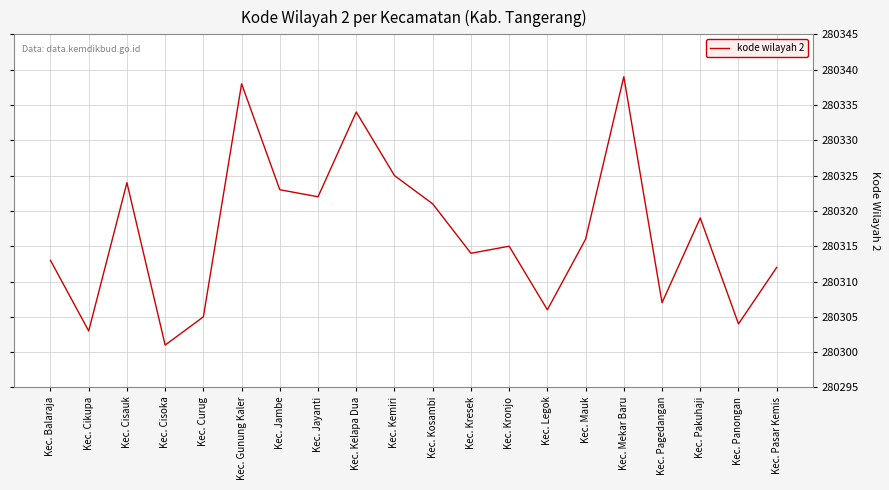

What is the change in value from Kec. Cisoka to Kec. Mekar Baru?

+38